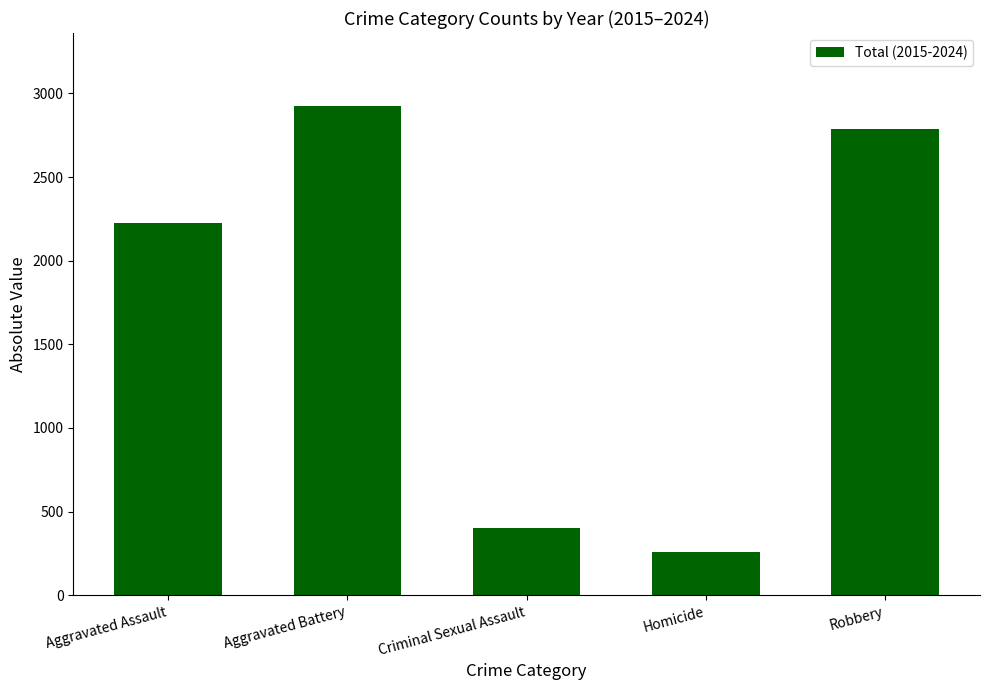

What is the label of the 3rd bar from the right?

Criminal Sexual Assault